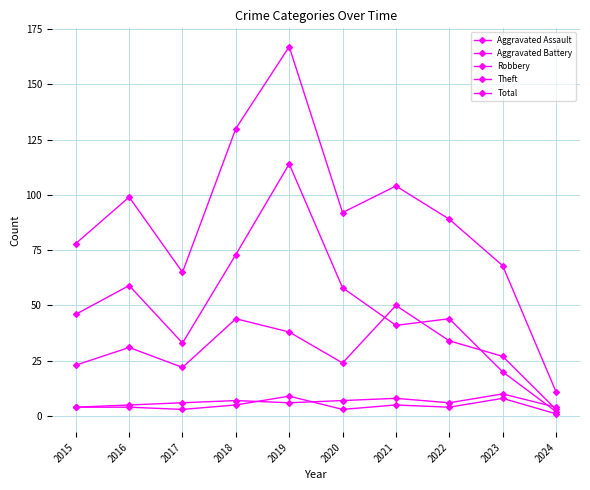

Reading right to left, extract all data points from this chart.

Aggravated Assault: 2024=1	2023=8	2022=4	2021=5	2020=3	2019=9	2018=5	2017=3	2016=4	2015=4
Aggravated Battery: 2024=4	2023=10	2022=6	2021=8	2020=7	2019=6	2018=7	2017=6	2016=5	2015=4
Robbery: 2024=3	2023=27	2022=34	2021=50	2020=24	2019=38	2018=44	2017=22	2016=31	2015=23
Theft: 2024=2	2023=20	2022=44	2021=41	2020=58	2019=114	2018=73	2017=33	2016=59	2015=46
Total: 2024=11	2023=68	2022=89	2021=104	2020=92	2019=167	2018=130	2017=65	2016=99	2015=78